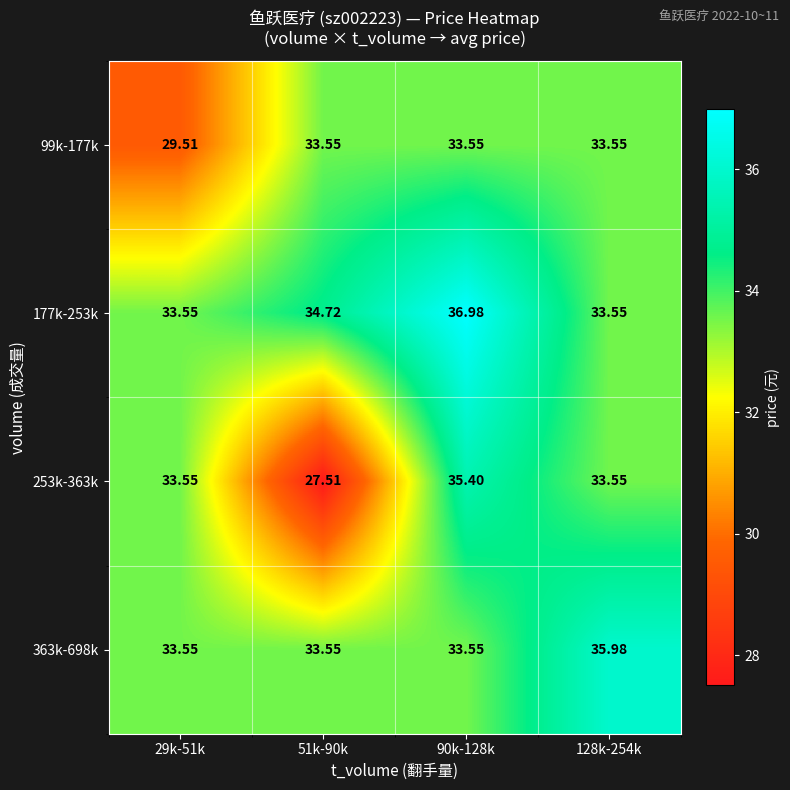

At how many categories does at least one series exceed 27?

4